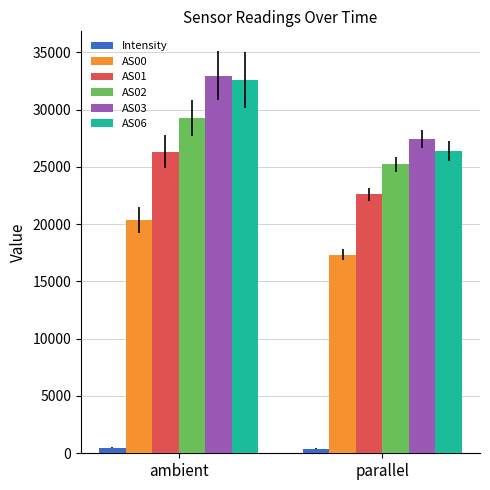

Is the value of AS00 at ambient greater than the value of AS06 at parallel?

No